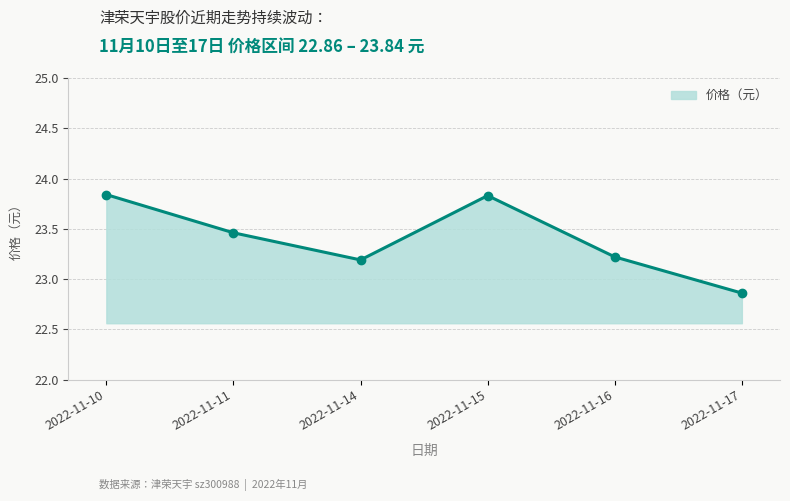

Where does the data first go above 23?

2022-11-10